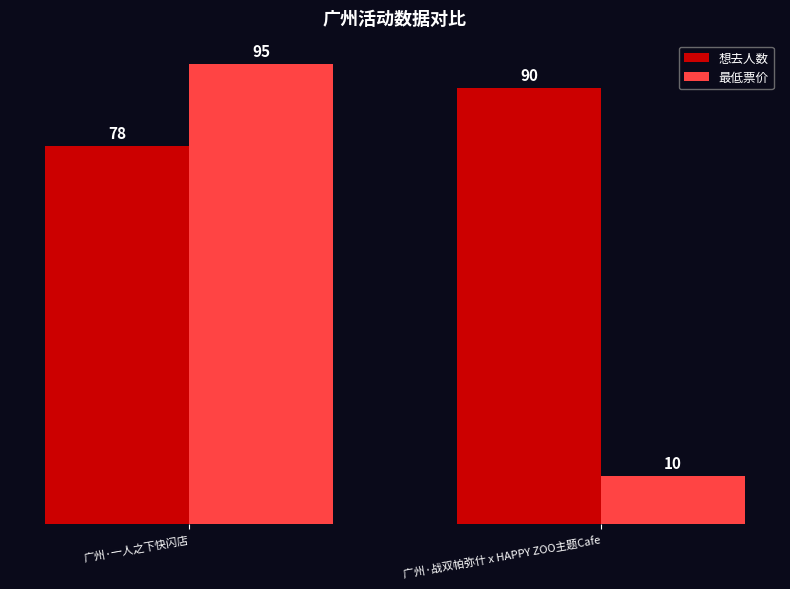

Read the 最低票价 value at 广州·战双帕弥什 x HAPPY ZOO主题Cafe, to the nearest 5.

10